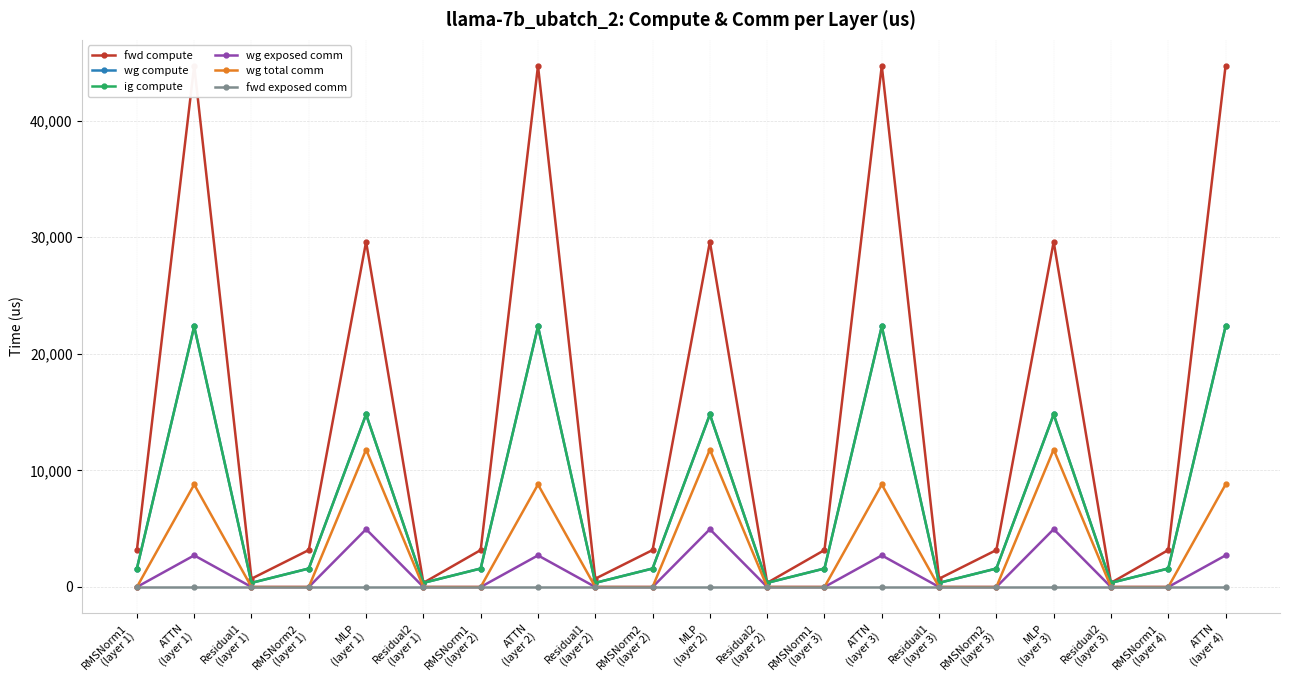

Rank the series at ATTN
(layer 2) from lowest to highest value.

fwd exposed comm, wg exposed comm, wg total comm, wg compute, ig compute, fwd compute